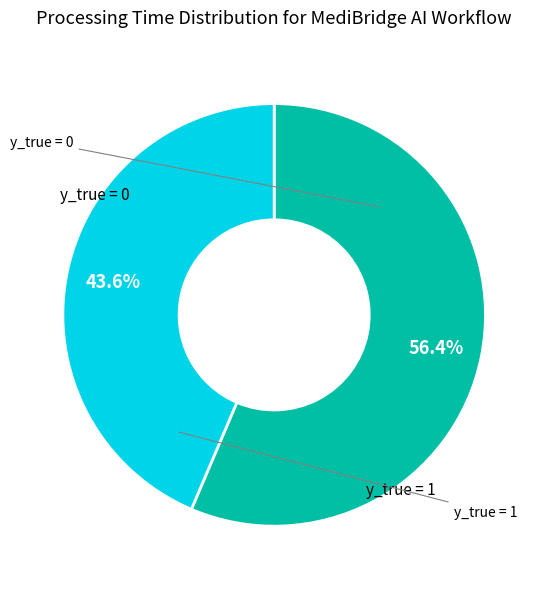

To the nearest percent, what is the difference between the largest and smallest slice percentages?

13%